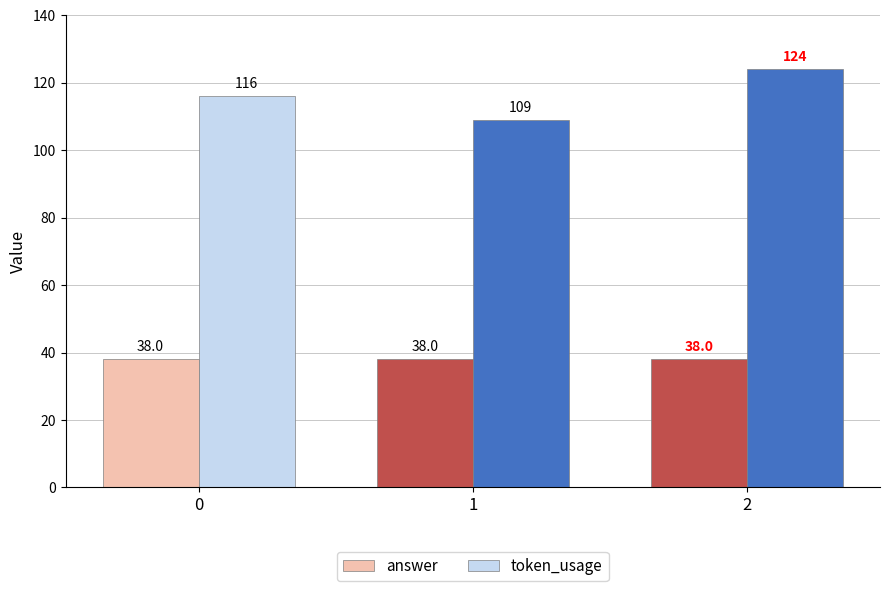

True or false: answer has a value of 38 at 0.

True